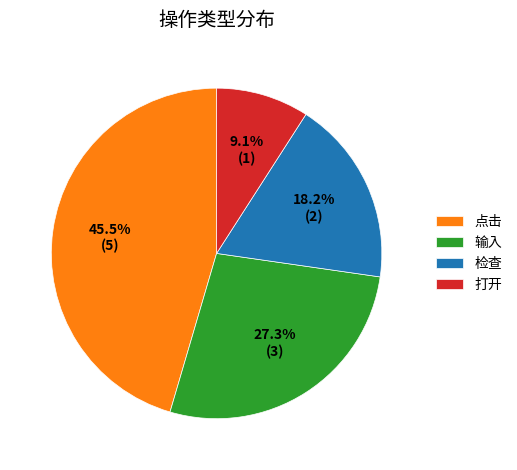

To the nearest percent, what portion does 检查 represent?

18%